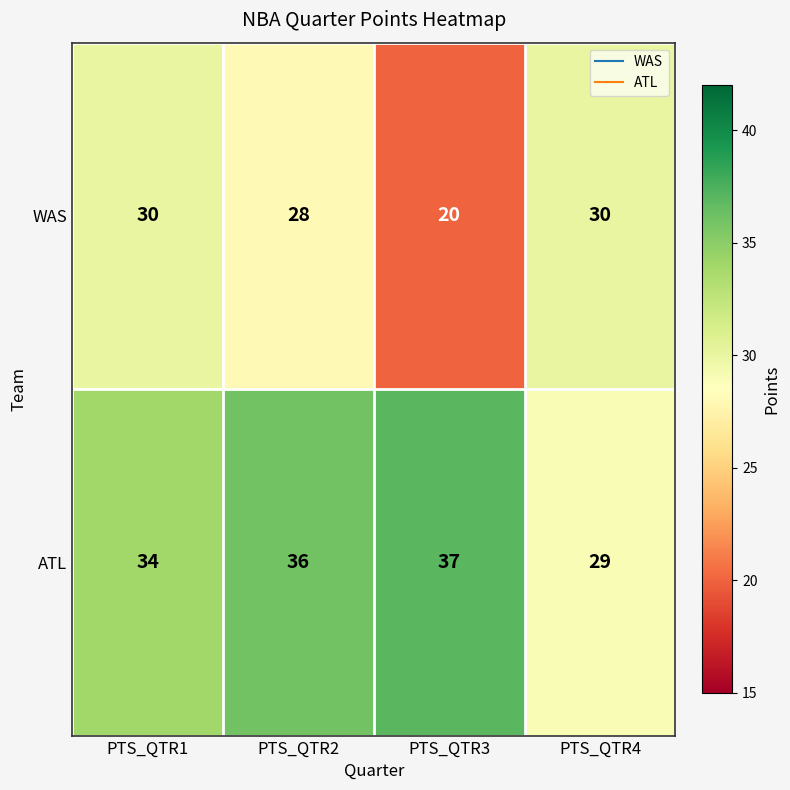

What is the greatest value displayed?

37